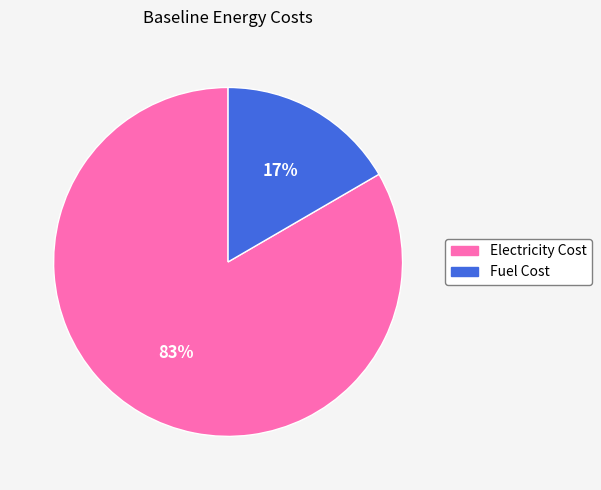

To the nearest percent, what percentage of the pie is Fuel Cost?

17%